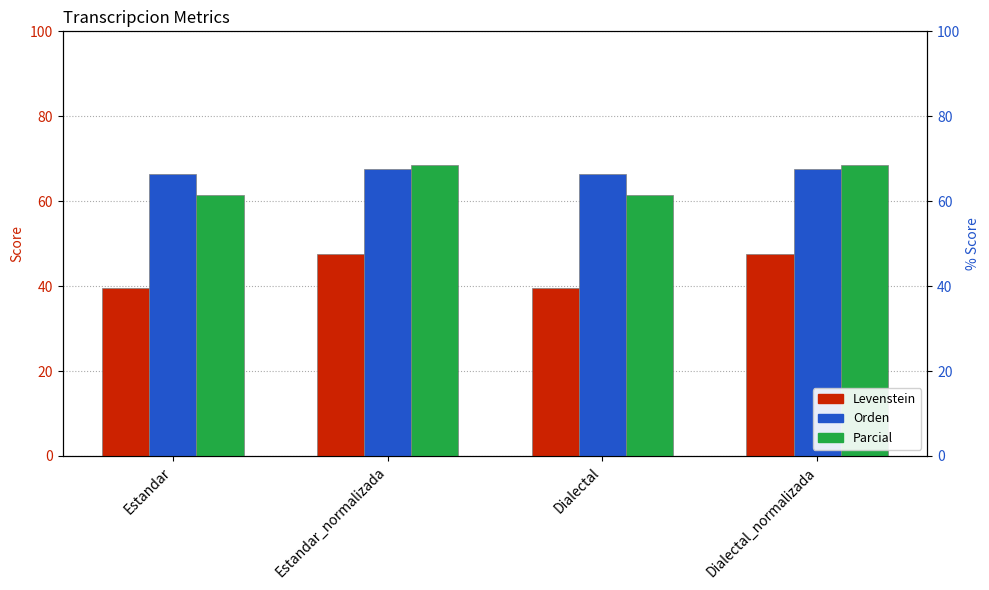

How many values in the Levenstein series are below 47?

2